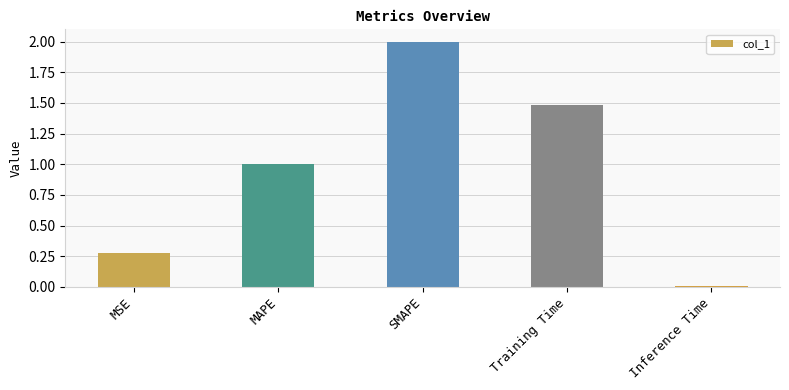

Approximately how many times larger is the value at MSE compared to Training Time?

0.2